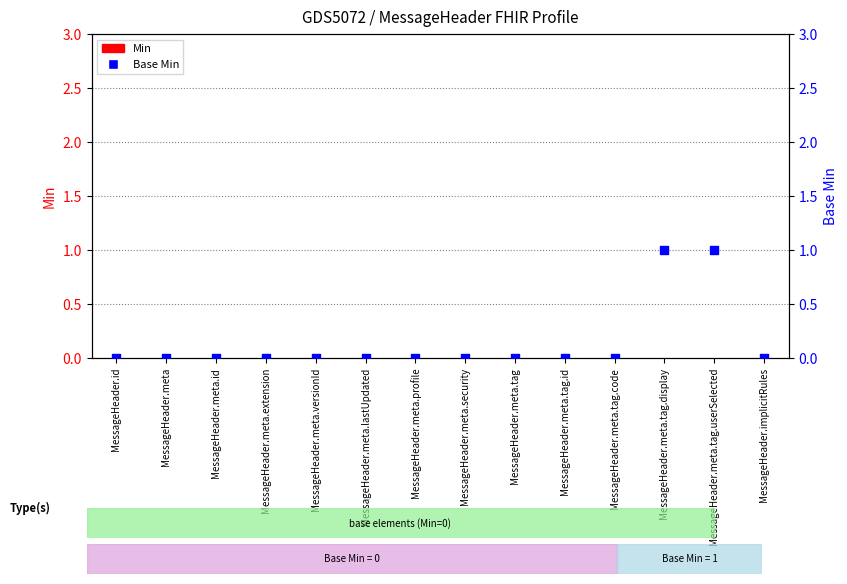

At which category is the sum across all series the highest?

MessageHeader.meta.tag.display